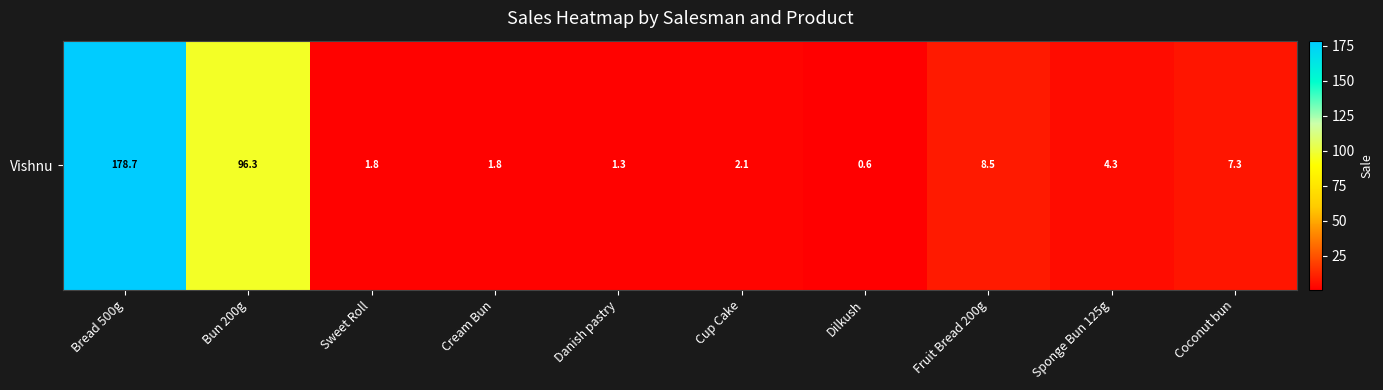

True or false: the data shows 1.3 at Danish pastry.

True